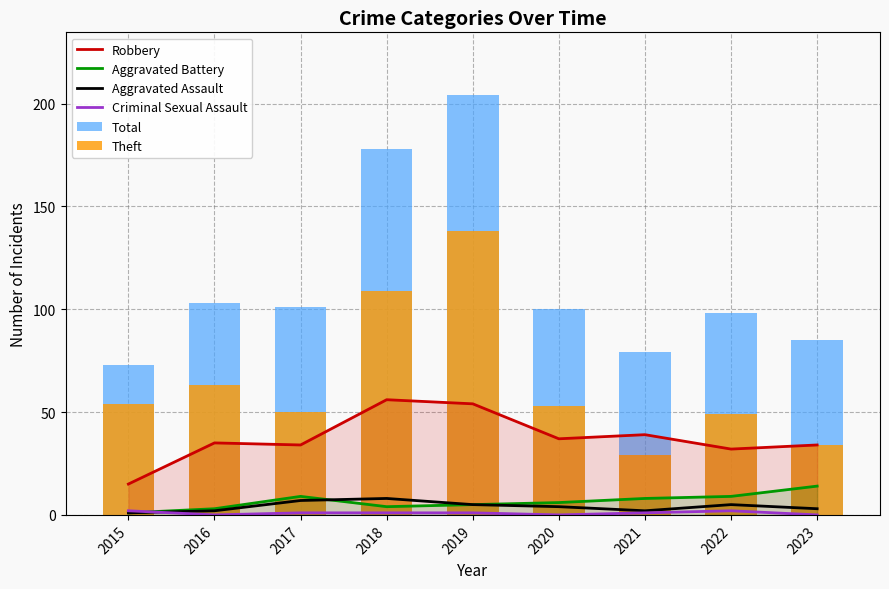

The Theft series shows 89 at 2015. True or false?

False